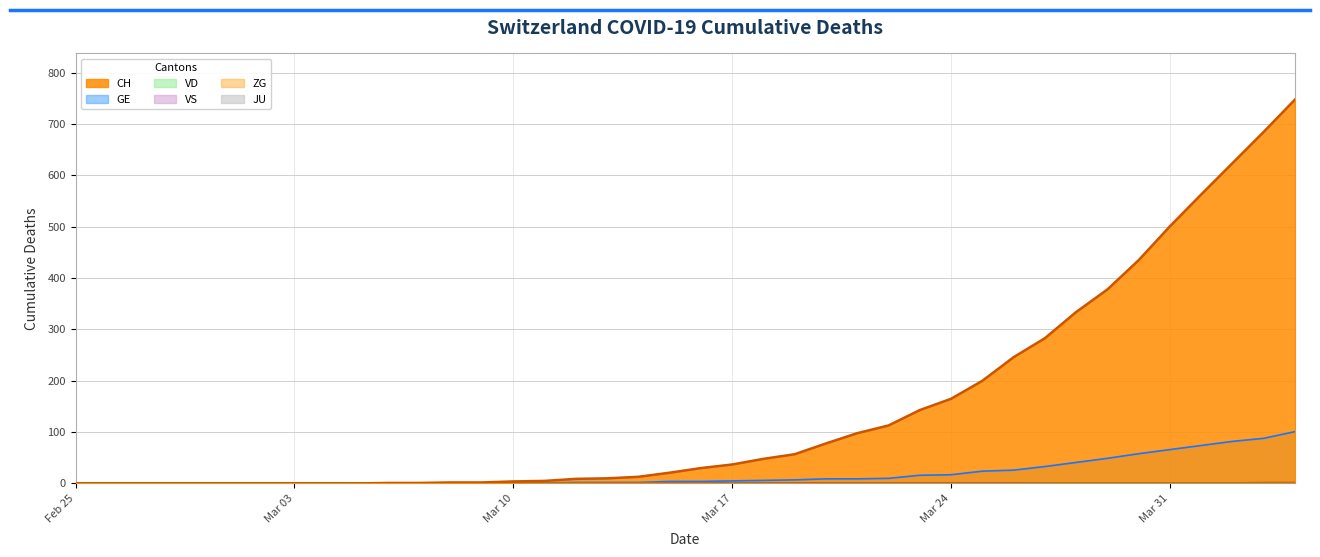

Between 2020-03-08 and 2020-03-09, which series saw the biggest shift?

CH